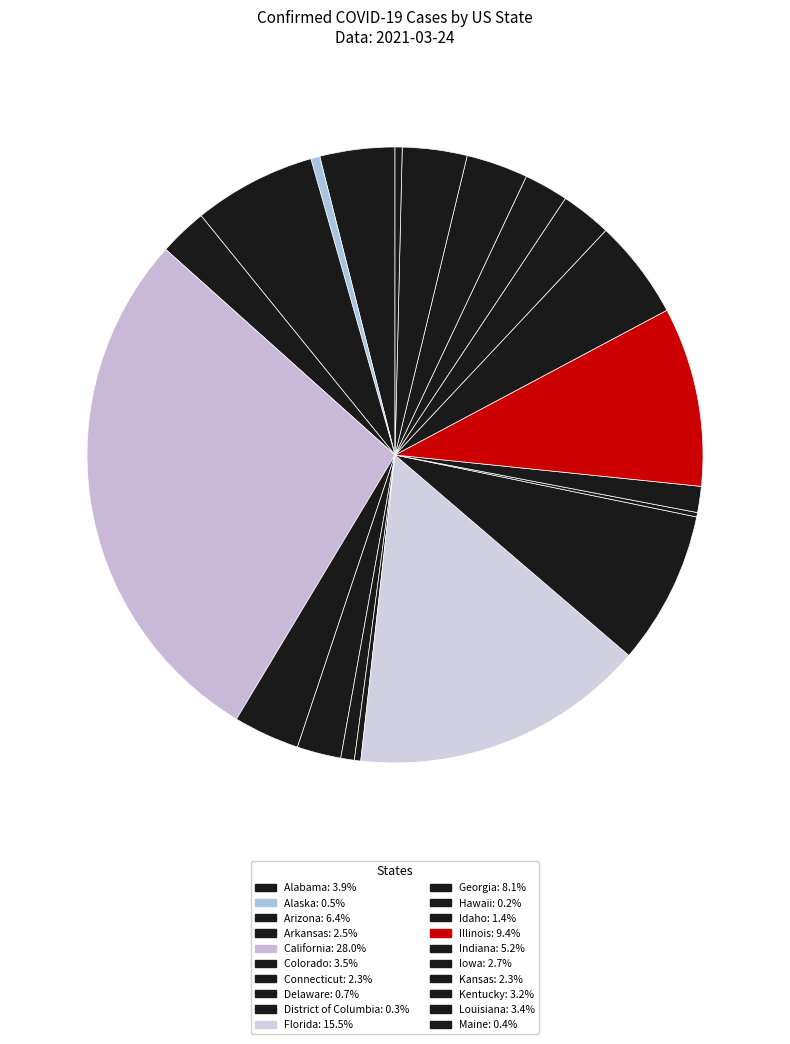

Which category has the biggest portion of the pie?

California